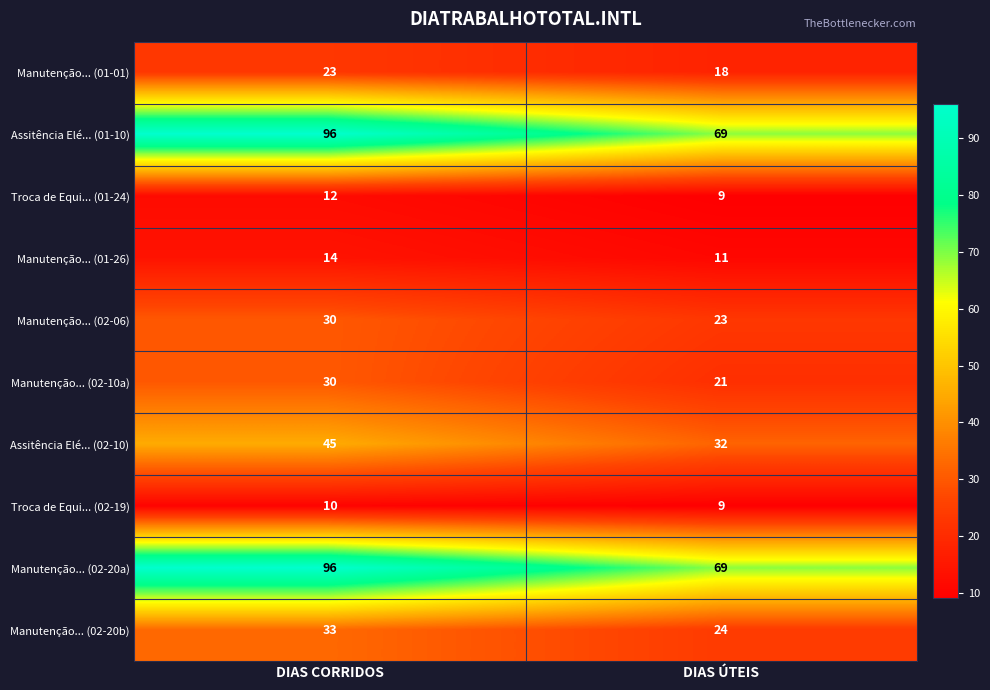

Reading left to right, transcribe all the data shown in this chart.

Manutenção... (01-01): 23	18
Assitência Elé... (01-10): 96	69
Troca de Equi... (01-24): 12	9
Manutenção... (01-26): 14	11
Manutenção... (02-06): 30	23
Manutenção... (02-10a): 30	21
Assitência Elé... (02-10): 45	32
Troca de Equi... (02-19): 10	9
Manutenção... (02-20a): 96	69
Manutenção... (02-20b): 33	24